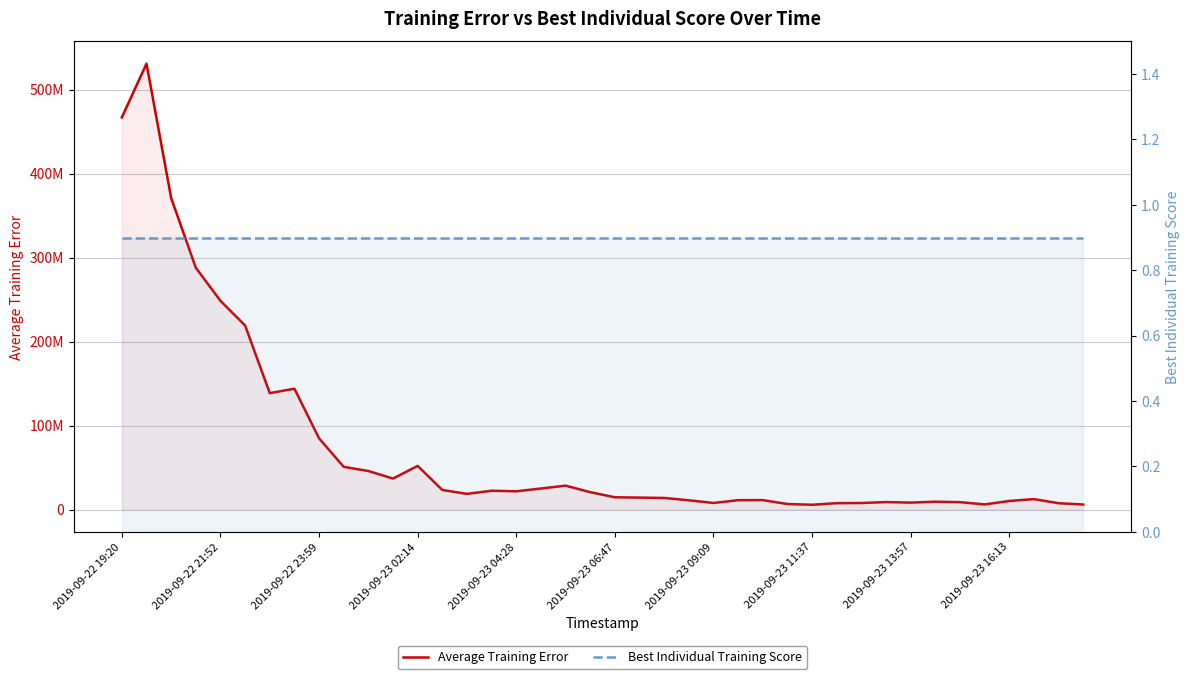

Is it true that Best Individual Training Score equals 0.9 at 2019-09-23 04:28?

True